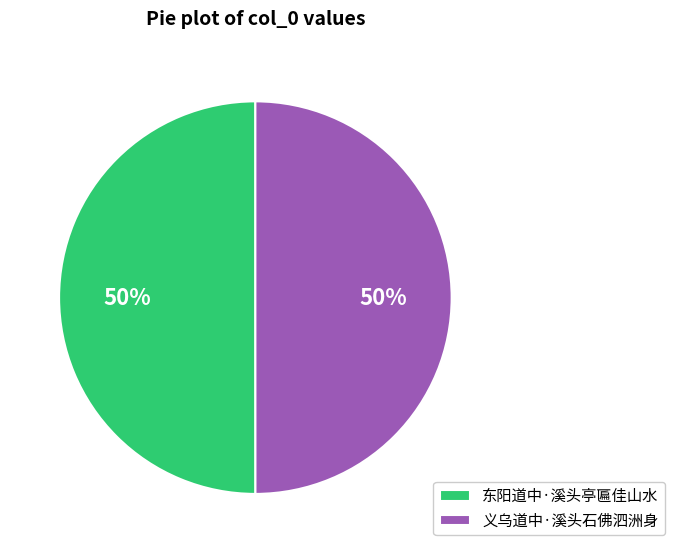

How many segments does this pie chart have?

2